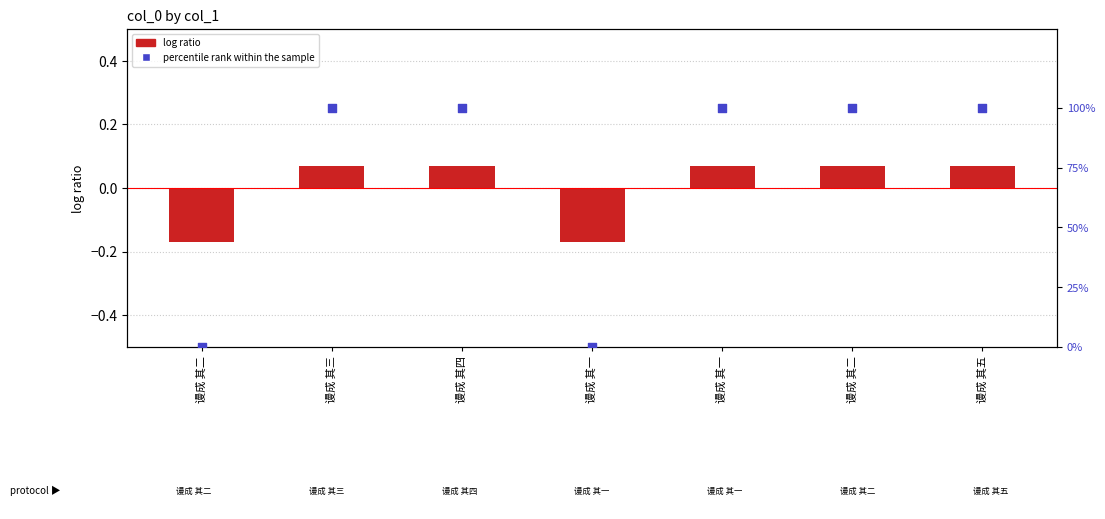

What is the total value across all series at 谩成 其二?

-0.2